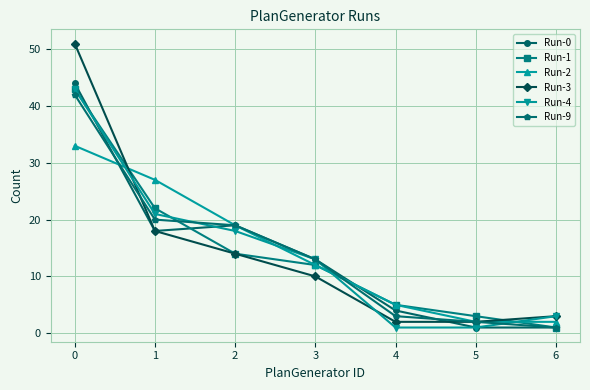

Reading left to right, transcribe all the data shown in this chart.

Run-0: 0=44	1=18	2=19	3=13	4=4	5=1	6=1
Run-1: 0=43	1=22	2=14	3=12	4=5	5=3	6=1
Run-2: 0=33	1=27	2=19	3=12	4=5	5=2	6=2
Run-3: 0=51	1=18	2=14	3=10	4=2	5=2	6=3
Run-4: 0=43	1=21	2=18	3=13	4=1	5=1	6=3
Run-9: 0=42	1=20	2=19	3=13	4=3	5=2	6=1